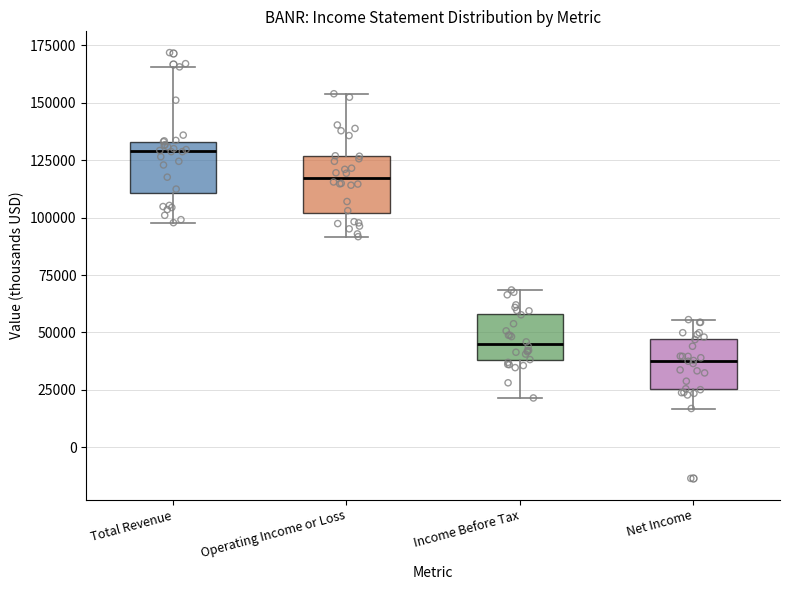

Reading left to right, transcribe this box plot: for each box, give where its median line is, the range the box spans, and where its two whiskers end, as read against the y-axis. The values are not printed on the chart, so give them approximately, as read against the axis.

Total Revenue: median 130000, box 110000 to 135000, whiskers 100000 to 165000
Operating Income or Loss: median 115000, box 100000 to 125000, whiskers 90000 to 155000
Income Before Tax: median 45000, box 40000 to 60000, whiskers 20000 to 70000
Net Income: median 40000, box 25000 to 45000, whiskers 15000 to 55000